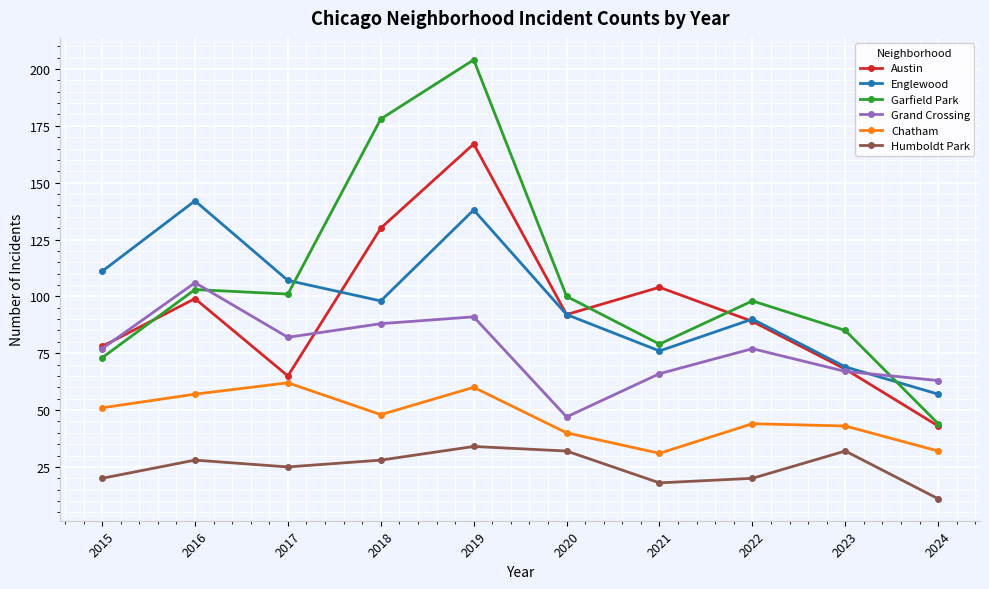

What is the value of the Chatham point at the 10th from the left?

32